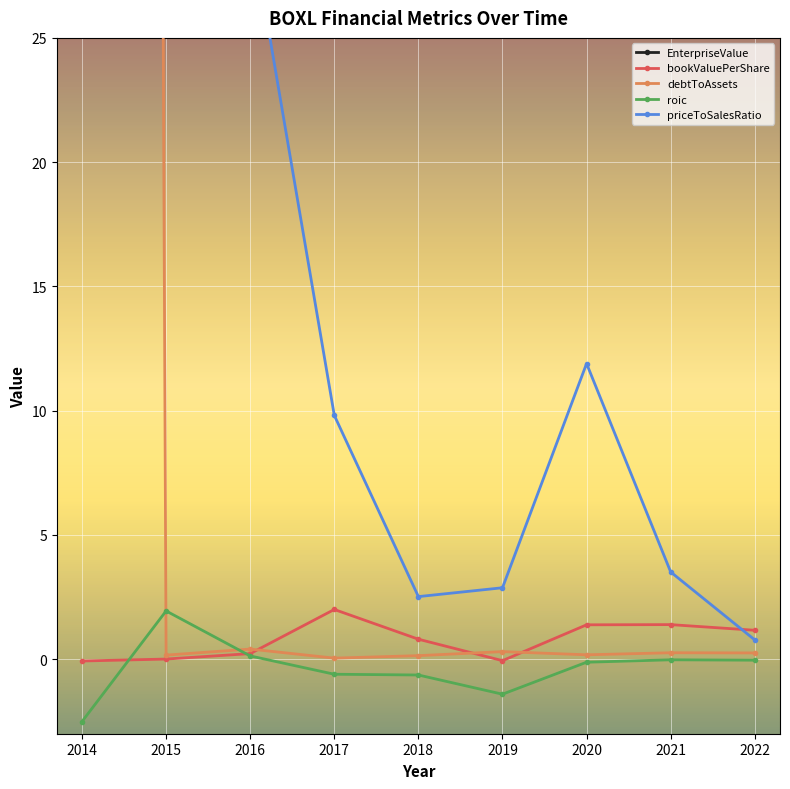

Which category has the lowest value in the debtToAssets series?

2017